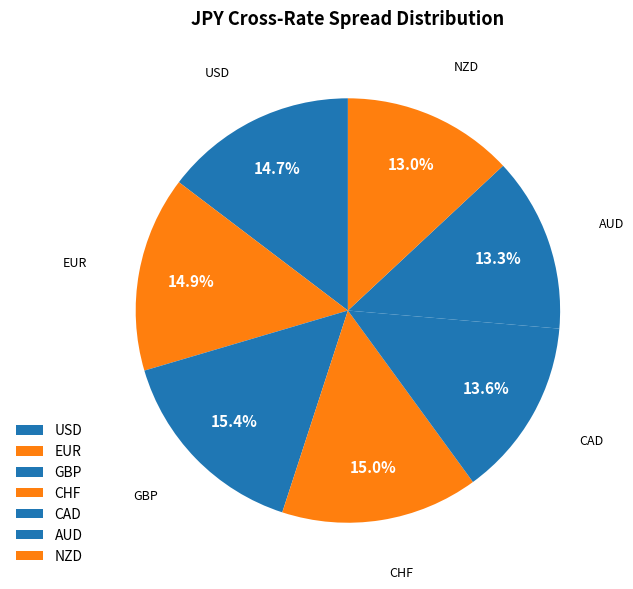

To the nearest percent, what percentage of the pie is CHF?

15%